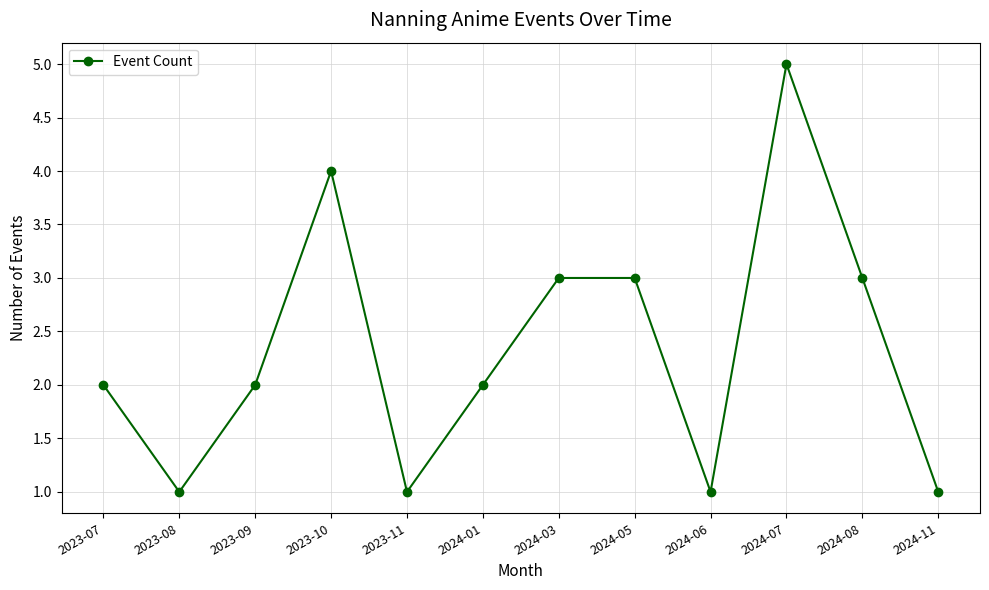

Reading left to right, extract all data points from this chart.

2023-07=2	2023-08=1	2023-09=2	2023-10=4	2023-11=1	2024-01=2	2024-03=3	2024-05=3	2024-06=1	2024-07=5	2024-08=3	2024-11=1